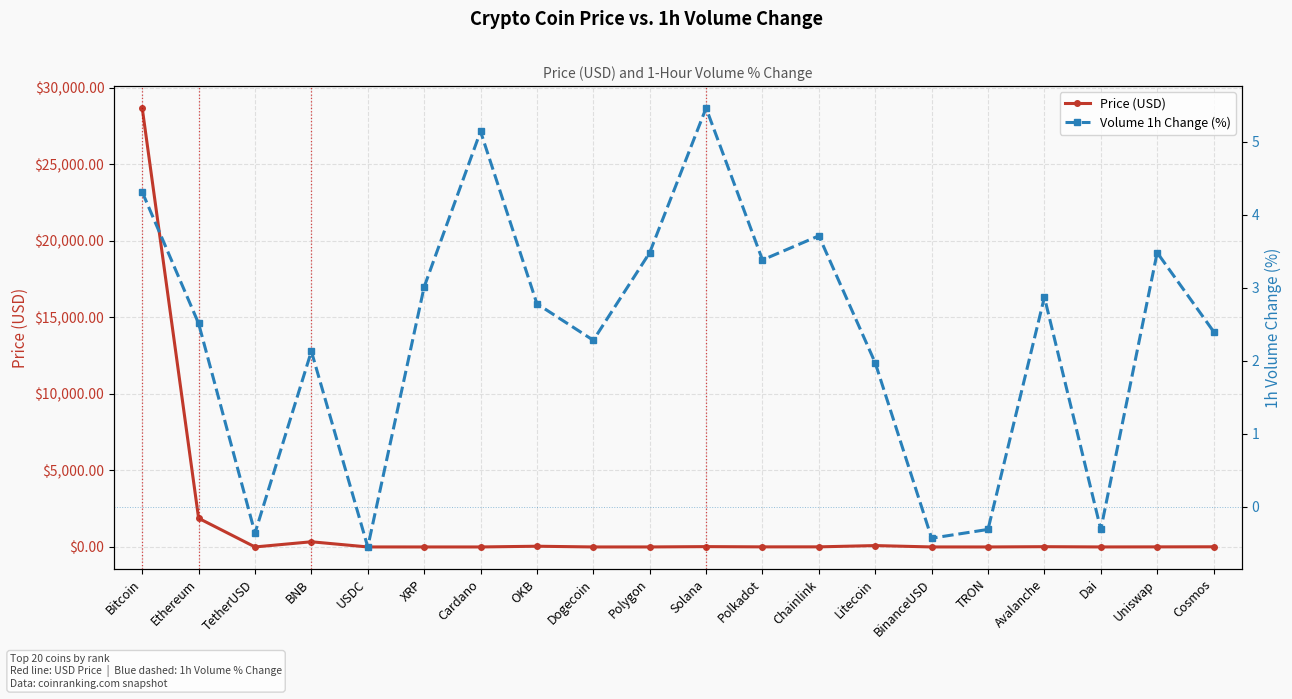

Where is the first local maximum for Volume 1h Change (%)?

BNB